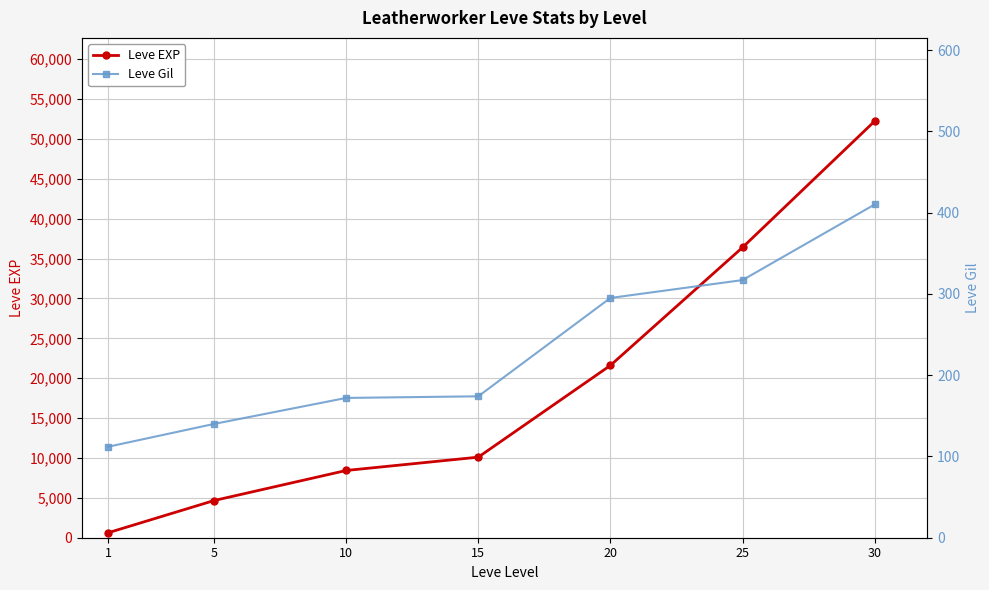

How many lines are shown in the chart?

2